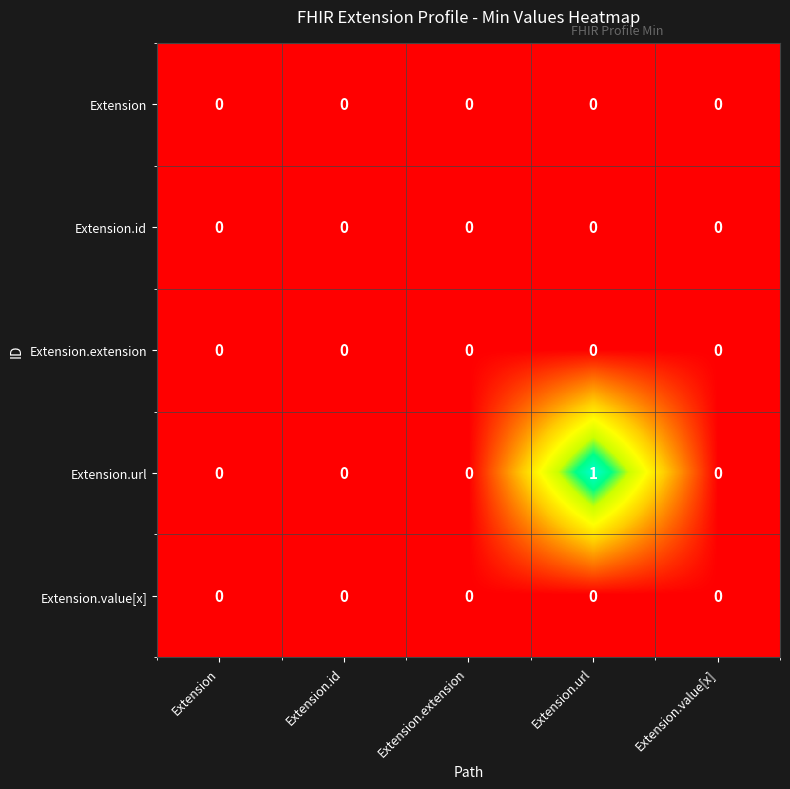

The Extension.id series shows 0 at Extension.url. True or false?

True